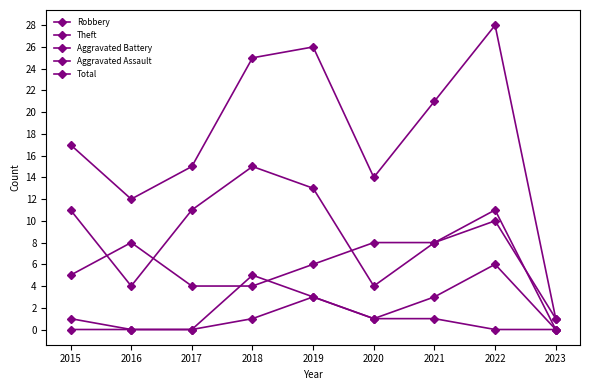

What value does the Robbery series have at 2015?

5